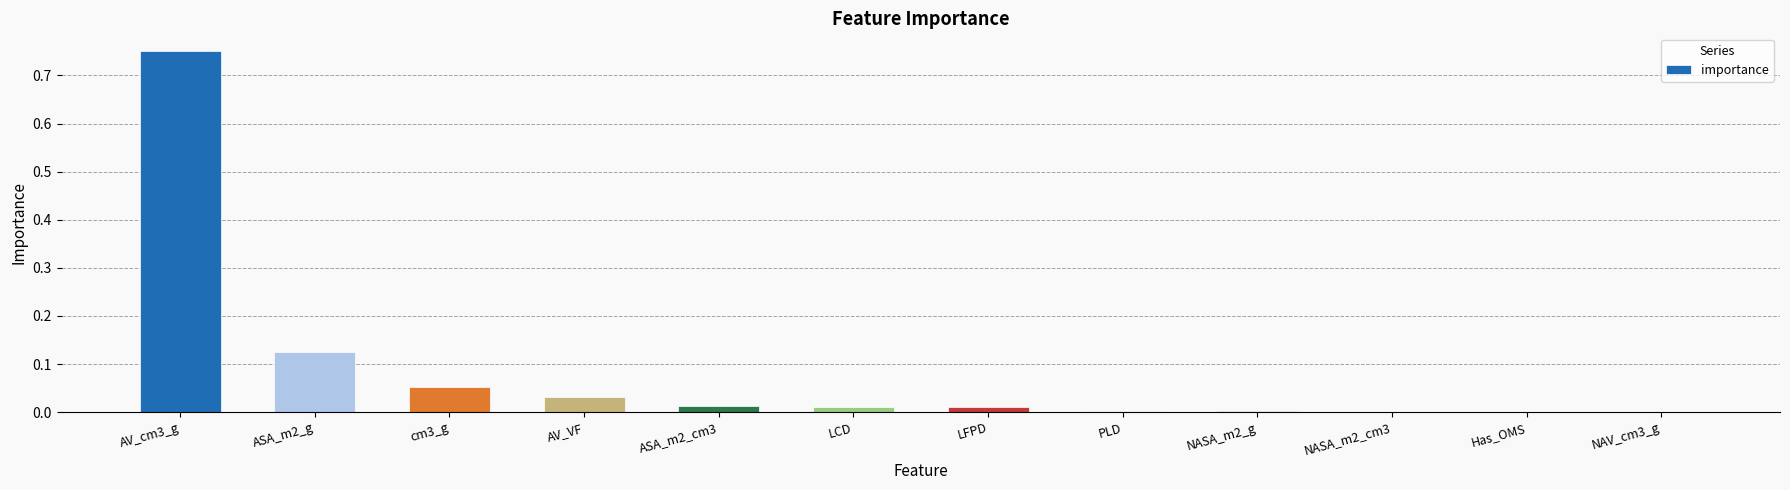

The chart shows a value of 0.2 at ASA_m2_g. True or false?

False